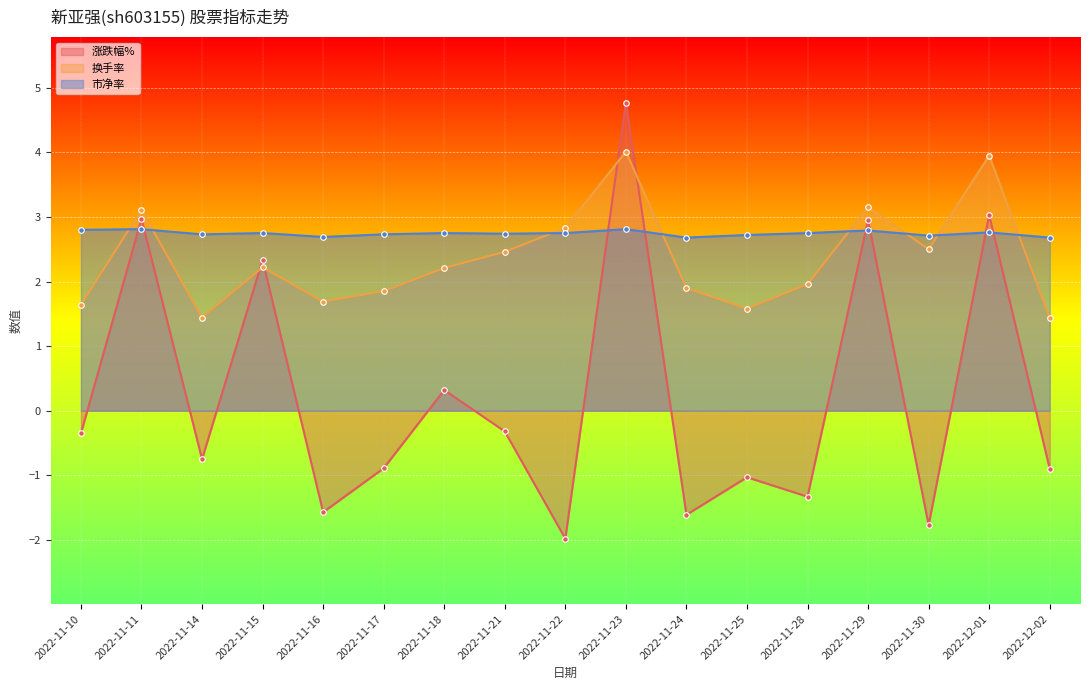

Reading left to right, list all the values displayed in this chart.

涨跌幅%: 2022-11-10=-0.3	2022-11-11=3.0	2022-11-14=-0.8	2022-11-15=2.3	2022-11-16=-1.6	2022-11-17=-0.9	2022-11-18=0.3	2022-11-21=-0.3	2022-11-22=-2.0	2022-11-23=4.8	2022-11-24=-1.6	2022-11-25=-1.0	2022-11-28=-1.3	2022-11-29=3.0	2022-11-30=-1.8	2022-12-01=3.0	2022-12-02=-0.9
换手率: 2022-11-10=1.6	2022-11-11=3.1	2022-11-14=1.4	2022-11-15=2.2	2022-11-16=1.7	2022-11-17=1.9	2022-11-18=2.2	2022-11-21=2.5	2022-11-22=2.8	2022-11-23=4.0	2022-11-24=1.9	2022-11-25=1.6	2022-11-28=2.0	2022-11-29=3.1	2022-11-30=2.5	2022-12-01=4.0	2022-12-02=1.4
市净率: 2022-11-10=2.8	2022-11-11=2.8	2022-11-14=2.7	2022-11-15=2.8	2022-11-16=2.7	2022-11-17=2.7	2022-11-18=2.8	2022-11-21=2.7	2022-11-22=2.8	2022-11-23=2.8	2022-11-24=2.7	2022-11-25=2.7	2022-11-28=2.8	2022-11-29=2.8	2022-11-30=2.7	2022-12-01=2.8	2022-12-02=2.7